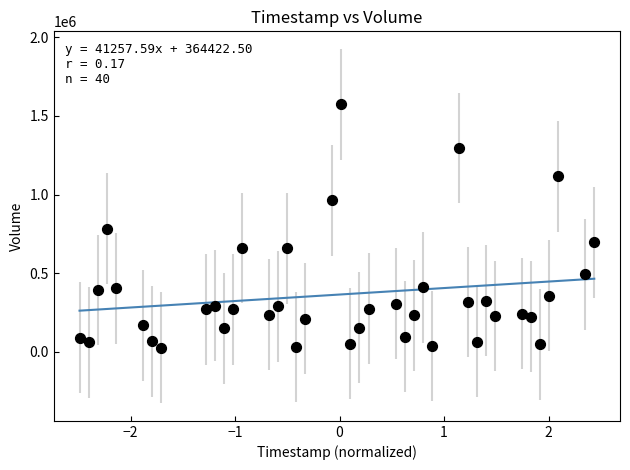

What is the range of Y values (max minus min)?

1547000